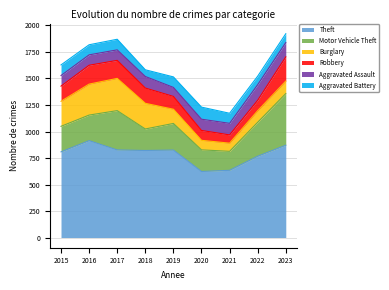

How many intersections are there between Burglary and Motor Vehicle Theft?

4